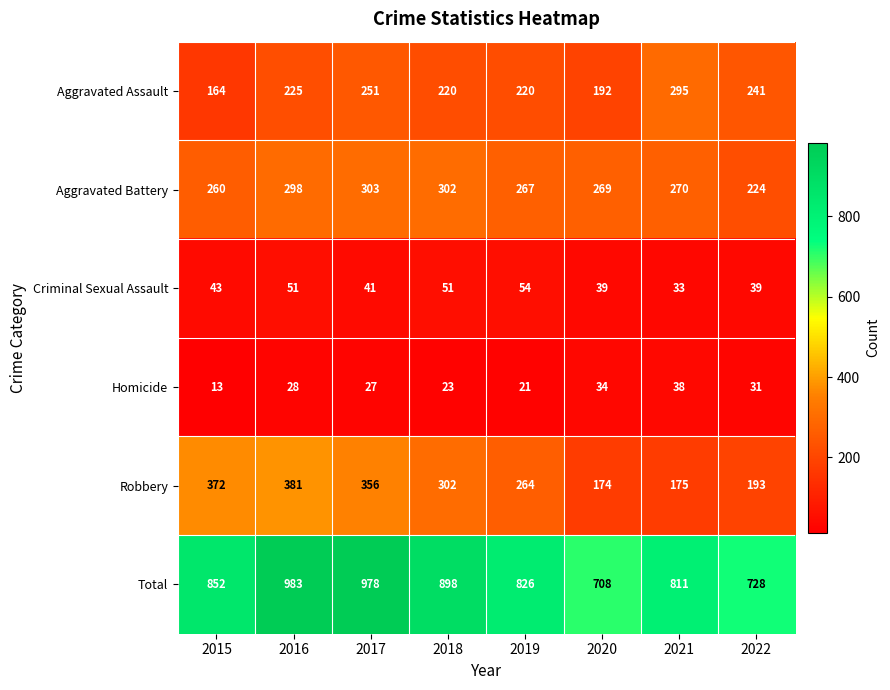

Rank the series at 2020 from lowest to highest value.

Homicide, Criminal Sexual Assault, Robbery, Aggravated Assault, Aggravated Battery, Total